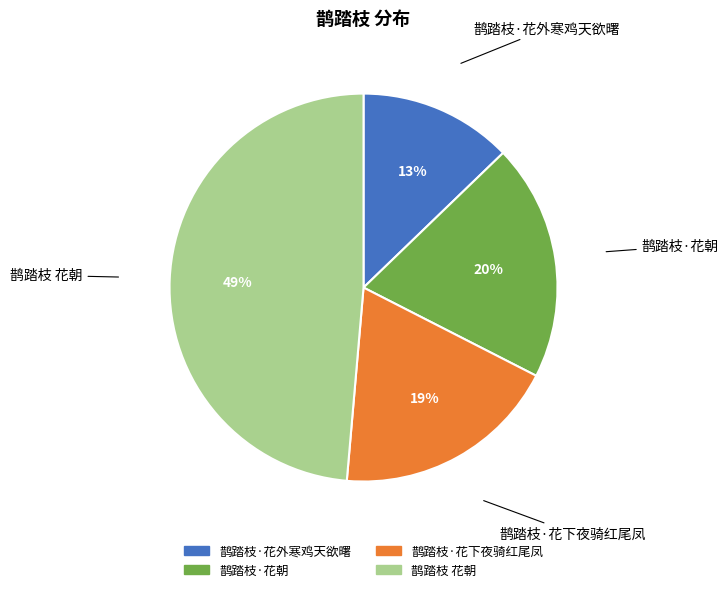

Is the sum of 鹊踏枝·花外寒鸡天欲曙 and 鹊踏枝 花朝 greater than half?

Yes